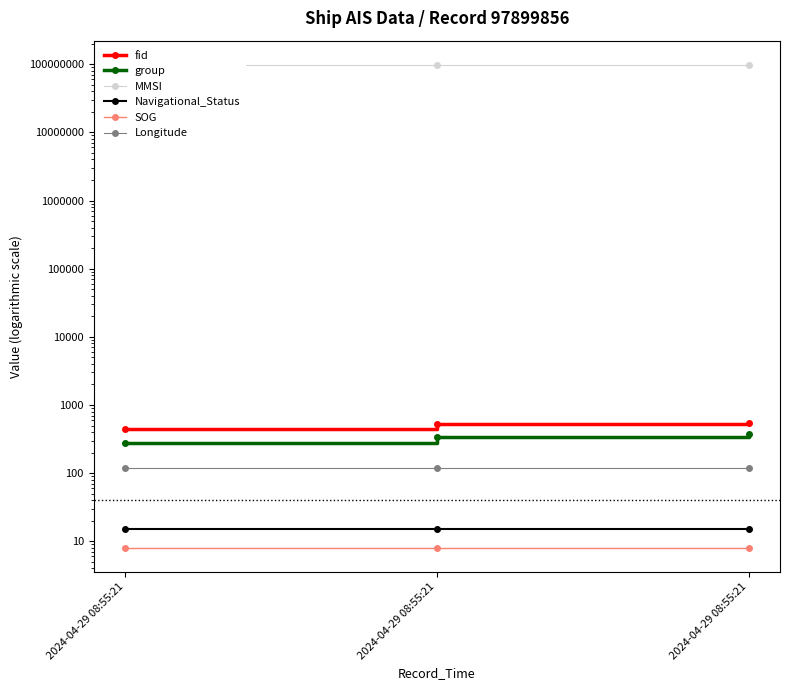

What is the greatest value displayed?

97899856.0